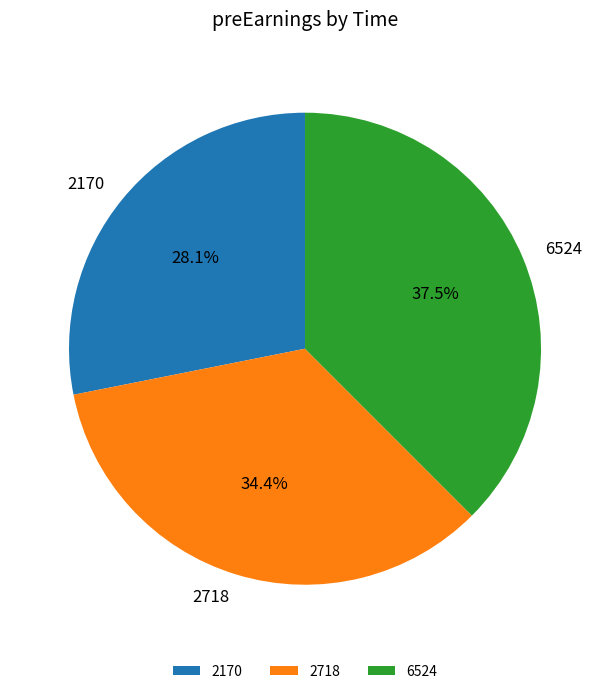

Combined, what portion of the pie is 2170 and 2718?

62.5%